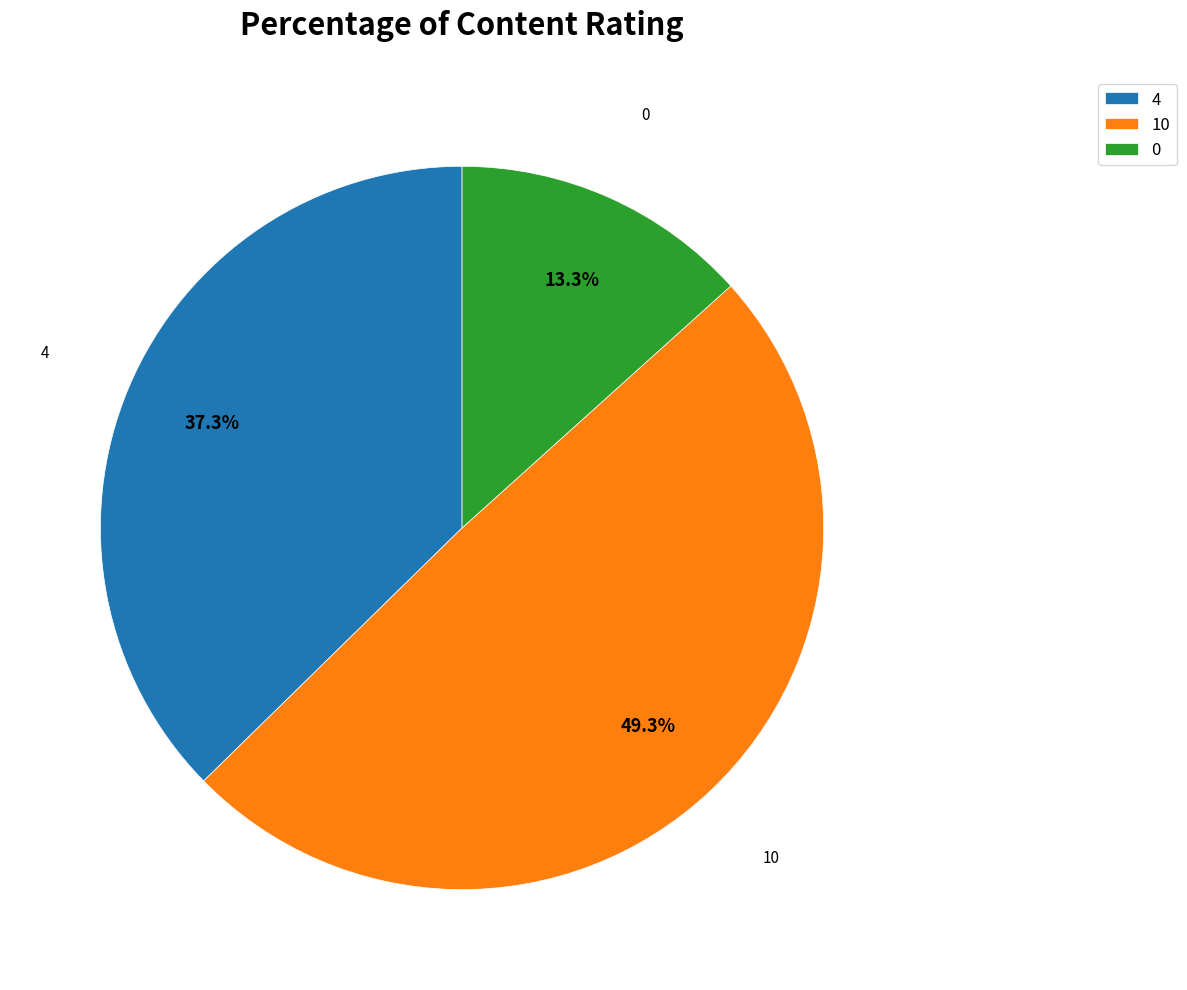

To the nearest percent, what is the average slice percentage?

33%